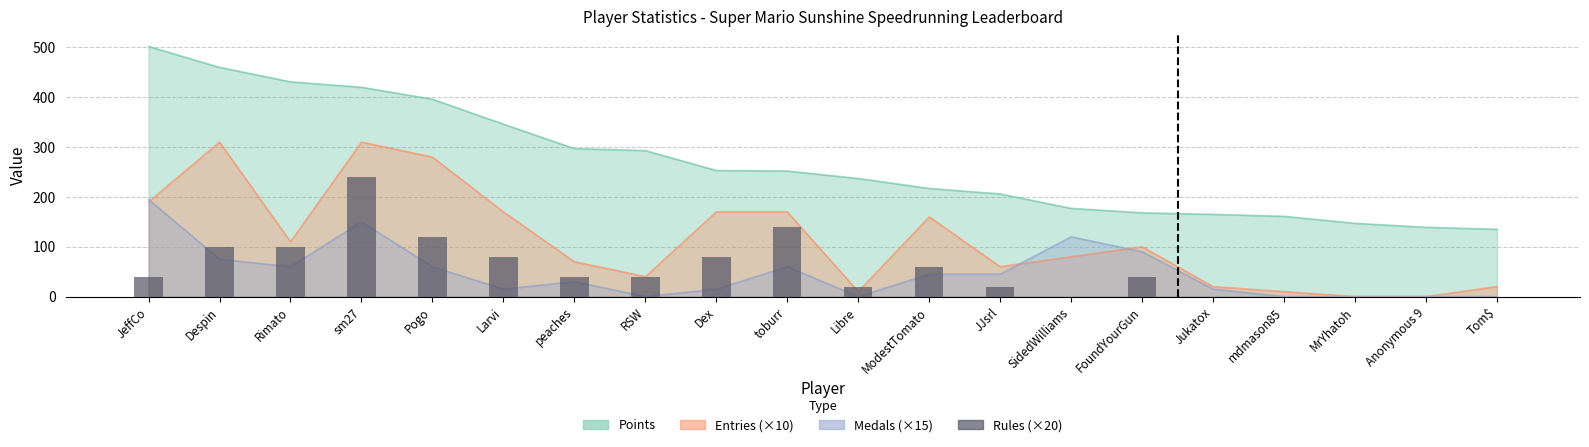

What value does the data have at RSW?

40